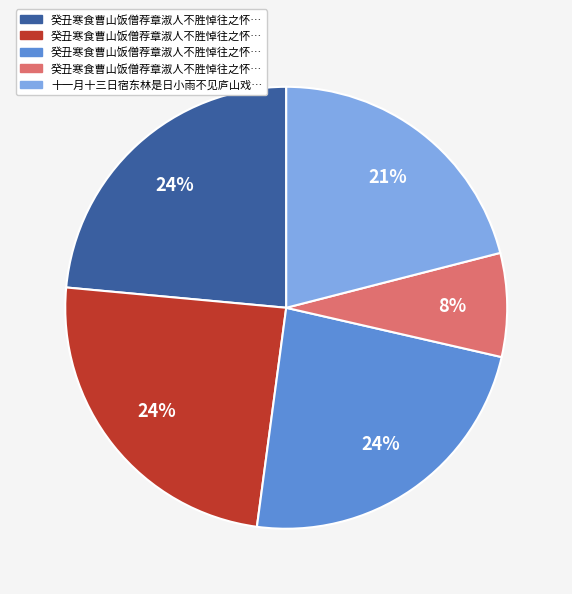

Is there any slice that represents more than half of the pie?

No